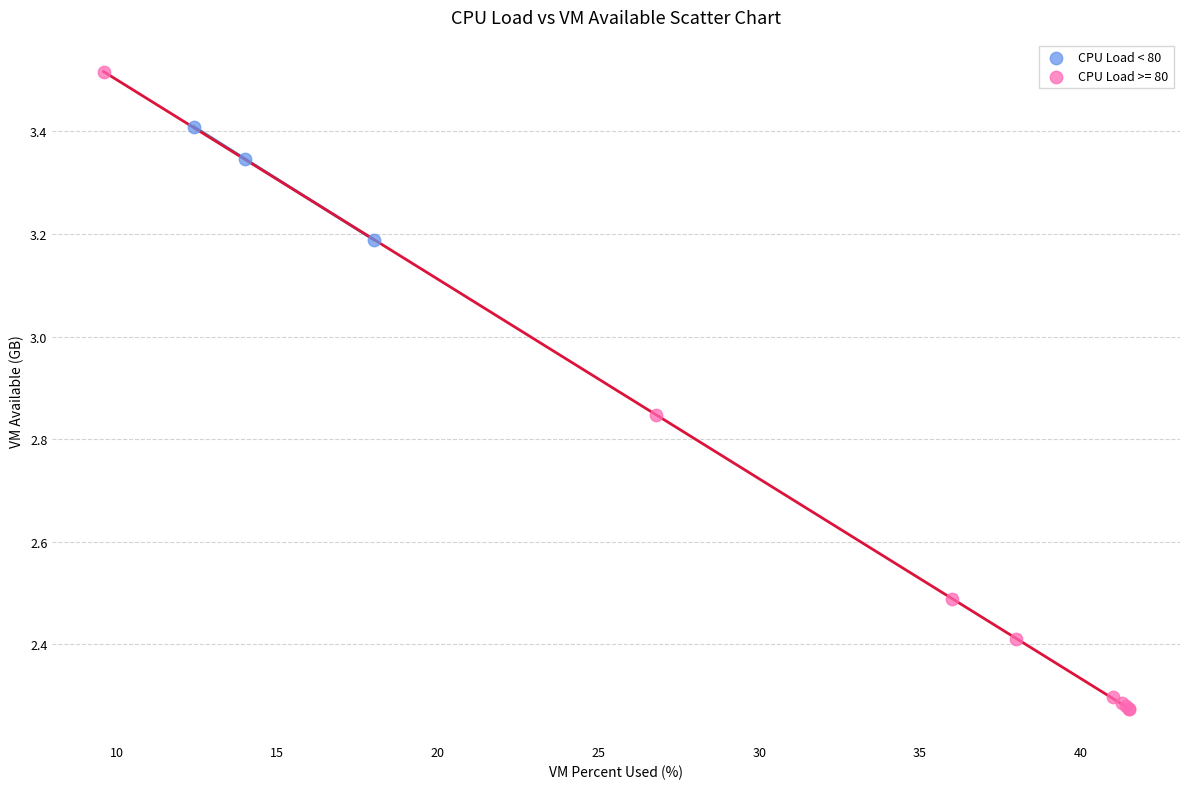

Which series has the widest spread of Y values?

CPU Load >= 80